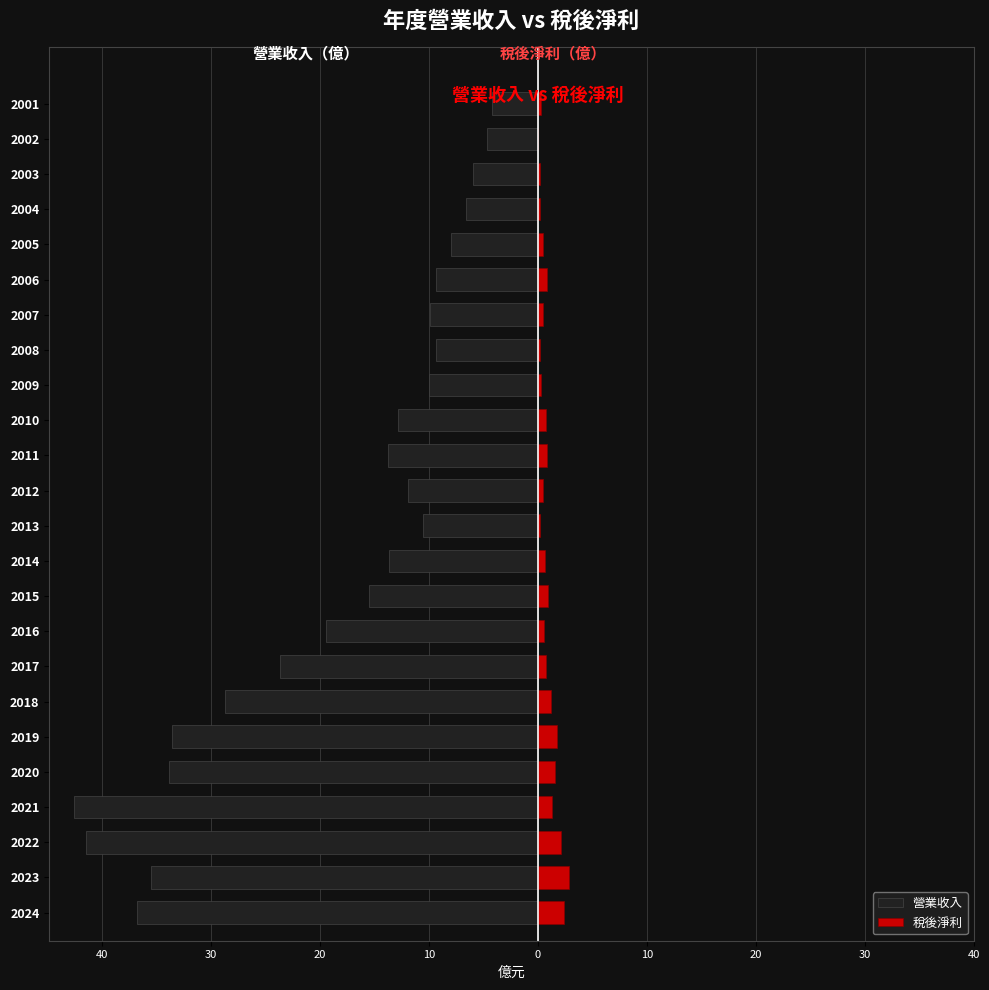

What is the maximum value for 稅後淨利?

2.8